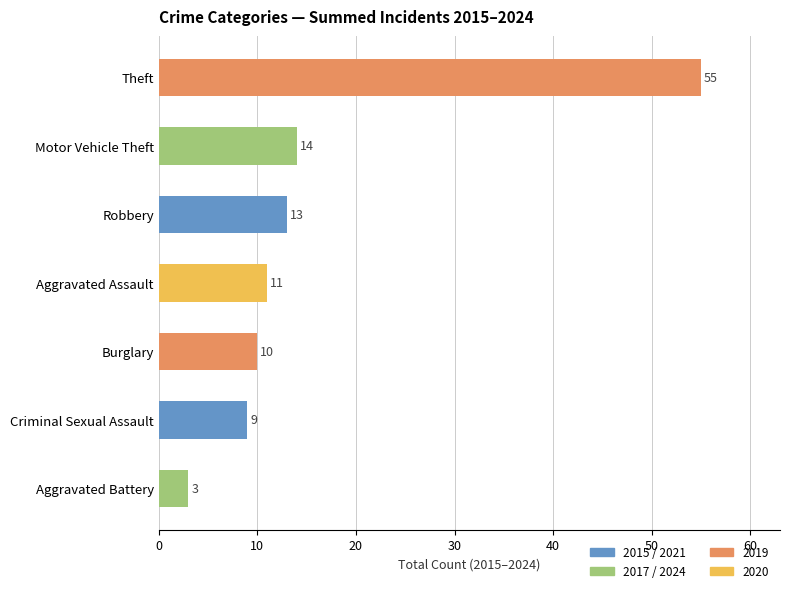

Are the bars horizontal?

Yes